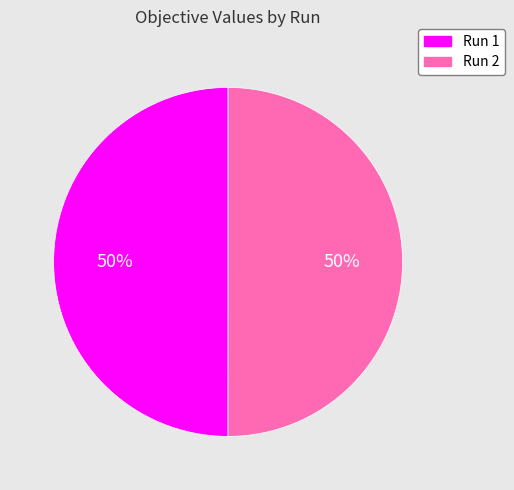

True or false: Run 2 accounts for 50% of the total.

True